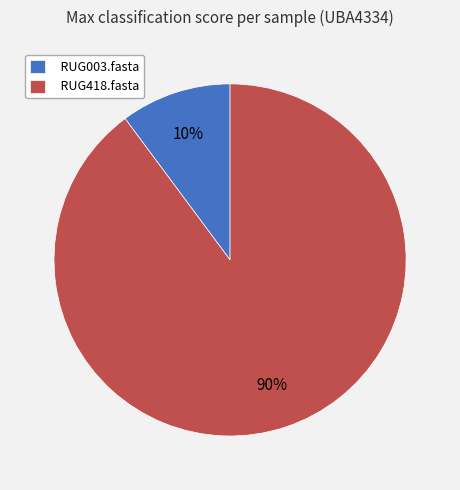

Count the number of slices in the pie.

2